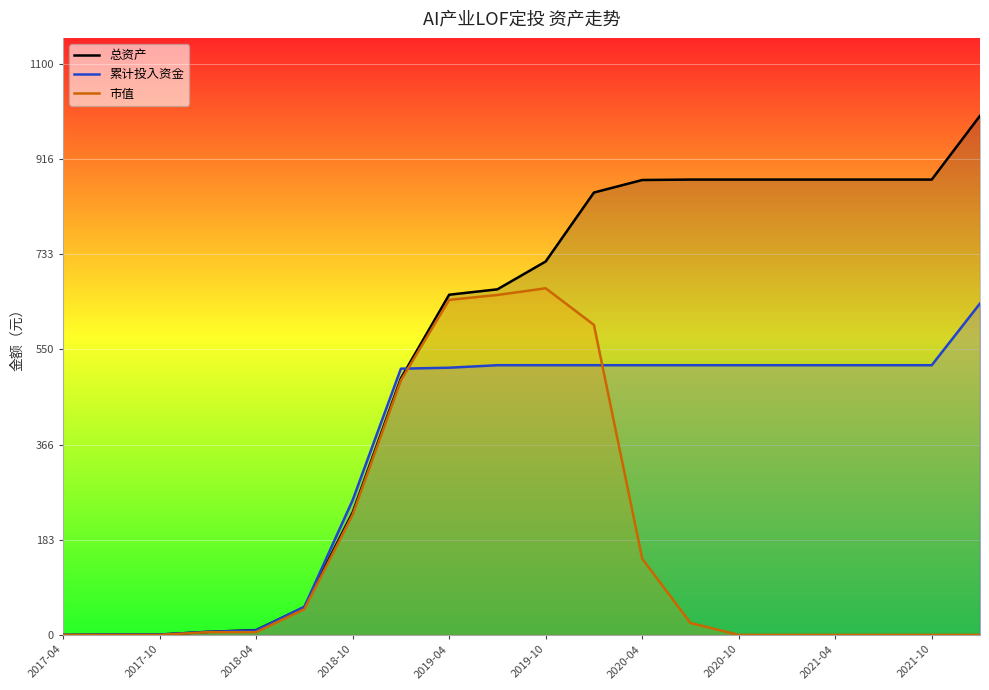

The 总资产 series shows -554.2 at 2017-04. True or false?

False